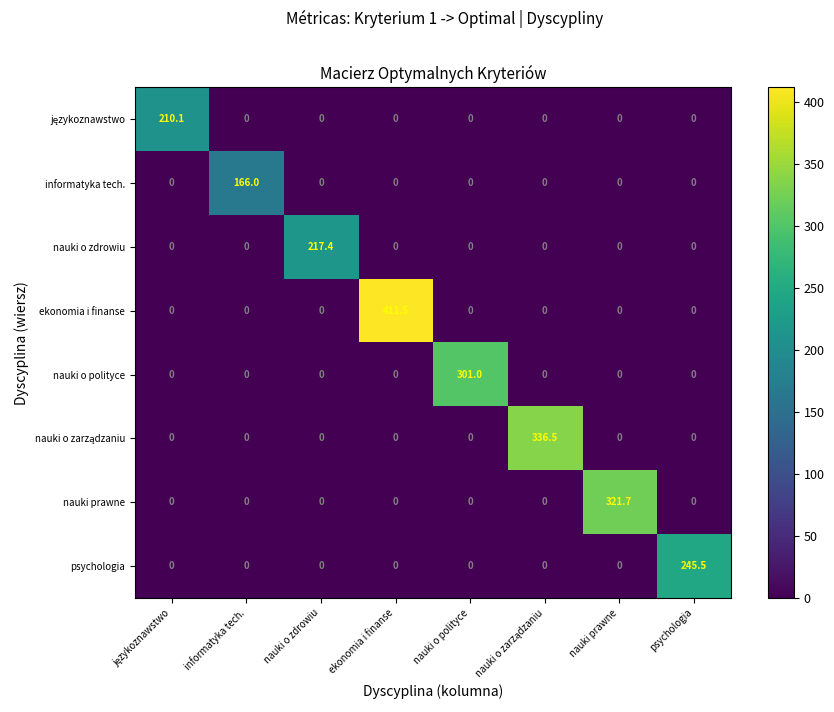

The nauki o polityce series shows 0.0 at psychologia. True or false?

True